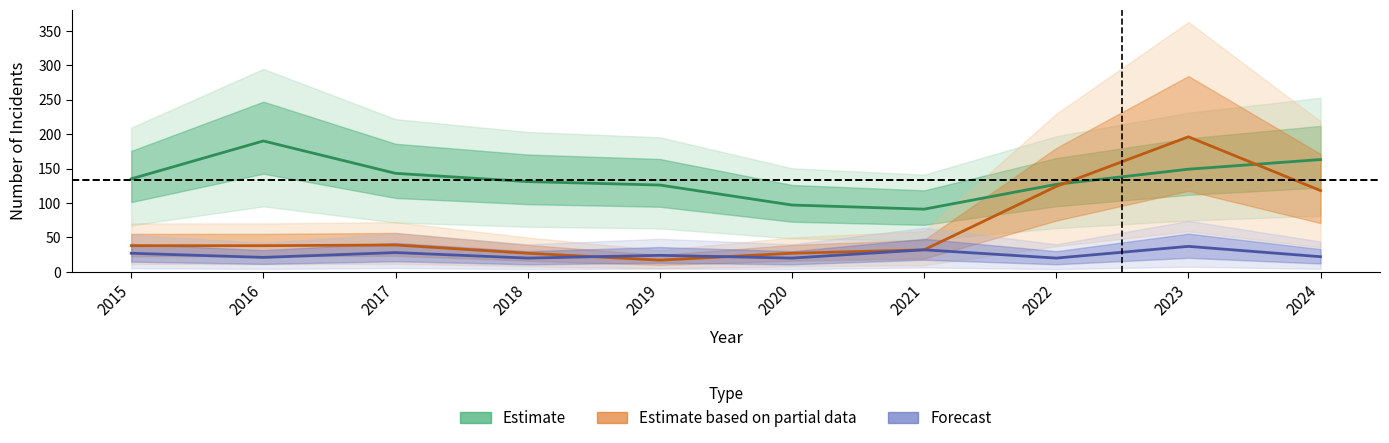

True or false: Estimate (Theft) and Forecast (Robbery) cross at least once.

False